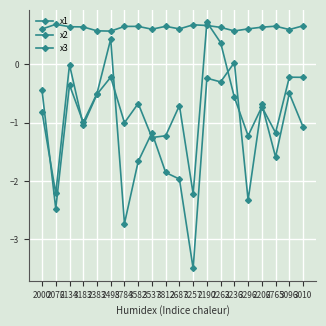

Rank the series by their maximum value, from lowest to highest.

x2, x3, x1